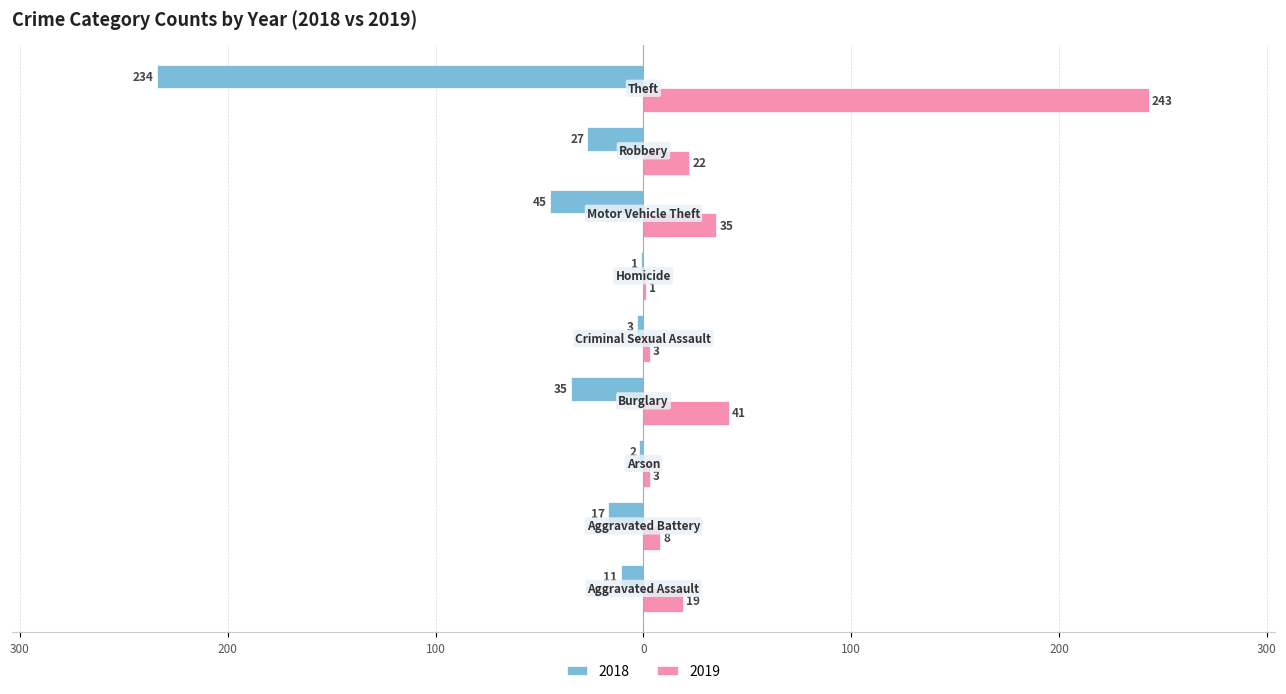

At which label is 2019 closest to 122?

Burglary